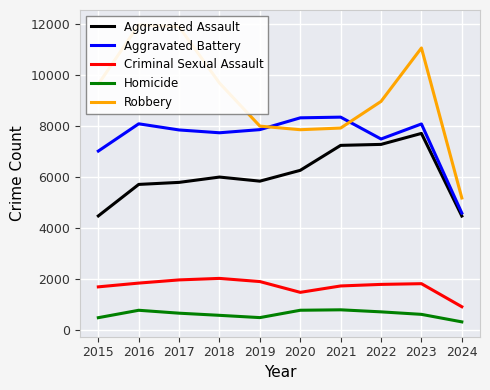

Reading left to right, list all the values displayed in this chart.

Aggravated Assault: 2015=4480	2016=5713	2017=5793	2018=6001	2019=5841	2020=6265	2021=7242	2022=7280	2023=7710	2024=4475
Aggravated Battery: 2015=7019	2016=8086	2017=7845	2018=7735	2019=7858	2020=8320	2021=8347	2022=7491	2023=8080	2024=4591
Criminal Sexual Assault: 2015=1703	2016=1850	2017=1975	2018=2034	2019=1910	2020=1488	2021=1738	2022=1799	2023=1827	2024=925
Homicide: 2015=496	2016=786	2017=672	2018=588	2019=499	2020=787	2021=804	2022=724	2023=626	2024=332
Robbery: 2015=9638	2016=11960	2017=11880	2018=9681	2019=7995	2020=7855	2021=7920	2022=8963	2023=11055	2024=5182